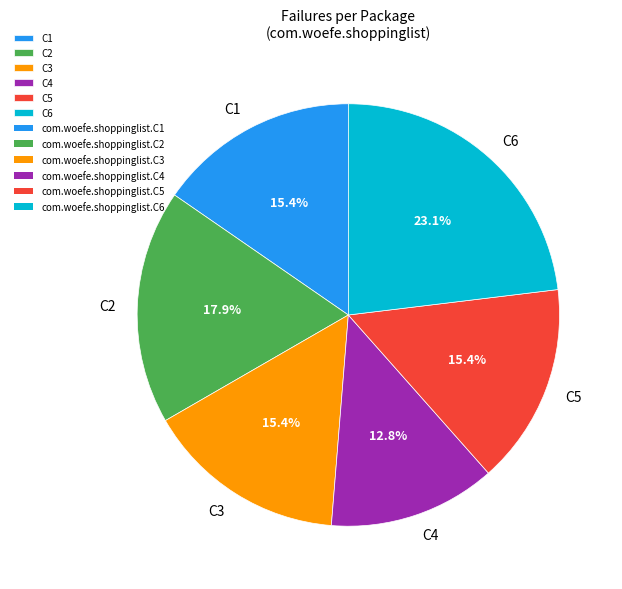

Approximately how many times larger is the value at C6 compared to C5?

1.5